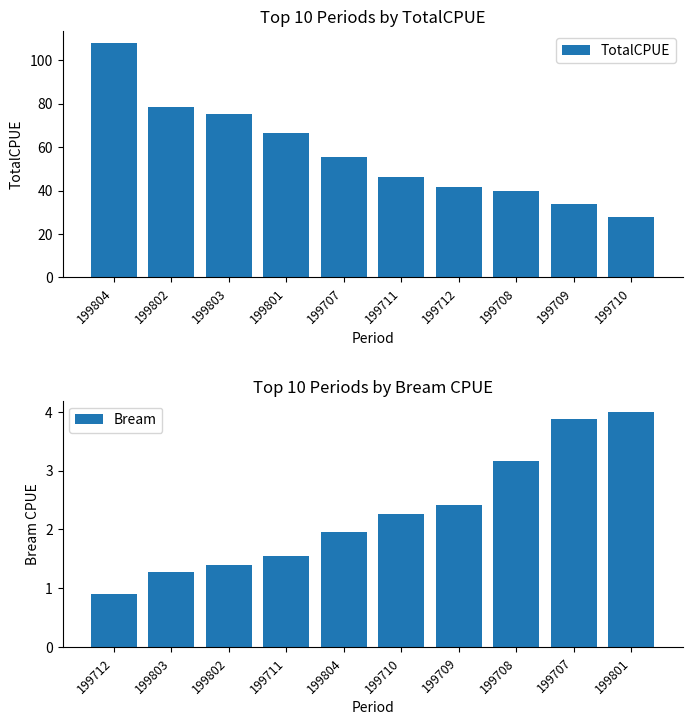

Where does the Bream series first go above 2?

199710